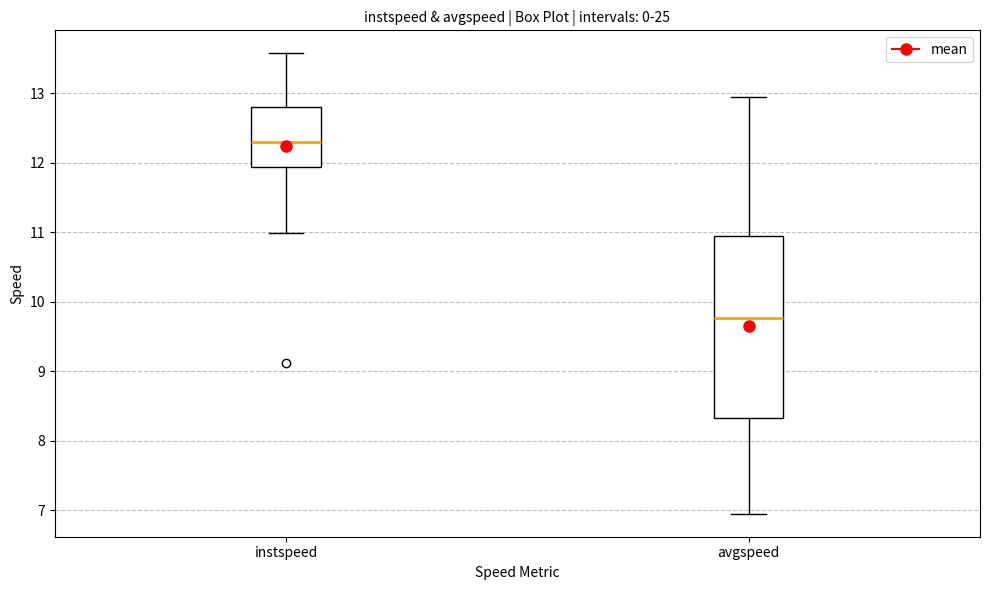

Reading left to right, read every box against the y-axis: the position of its median line, the range the box covers, and the ends of its whiskers. The values are not printed on the chart, so give them approximately, as read against the axis.

instspeed: median 12.3, box 11.9 to 12.8, whiskers 11.0 to 13.6
avgspeed: median 9.8, box 8.3 to 10.9, whiskers 6.9 to 13.0